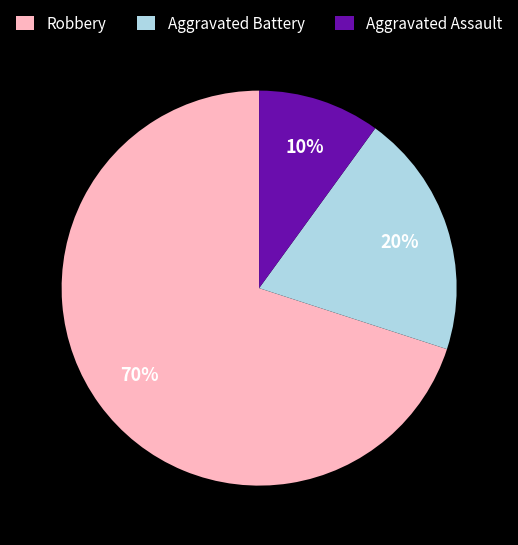

To the nearest percent, what is the difference between the largest and smallest slice percentages?

60%